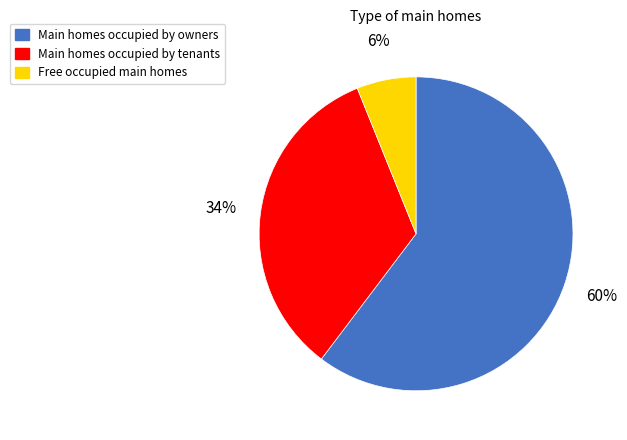

Is it true that Main homes occupied by tenants is 23% of the pie?

False